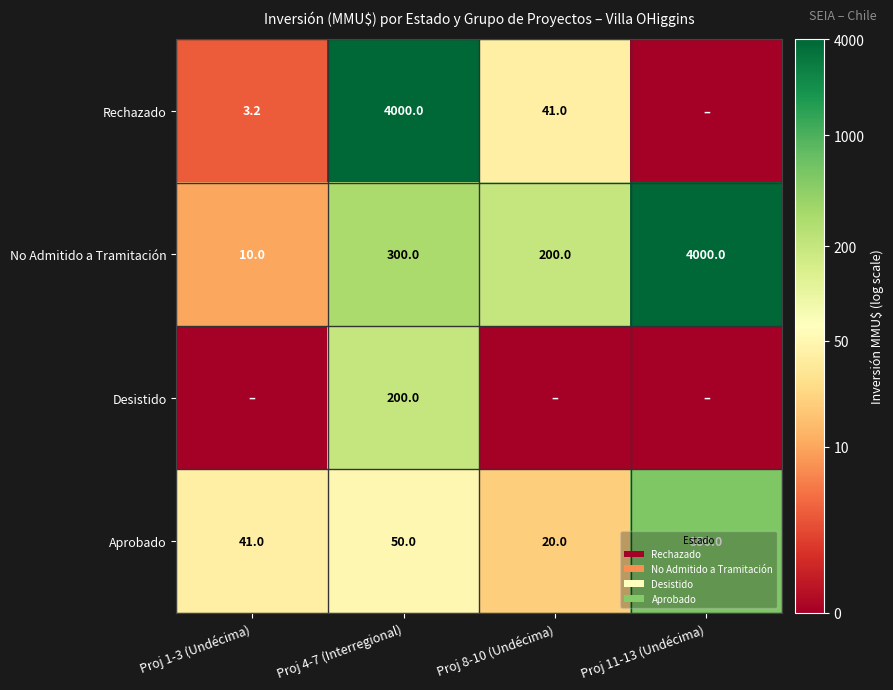

What is the difference between the highest and lowest values at Proj 4-7 (Interregional)?

3950.0